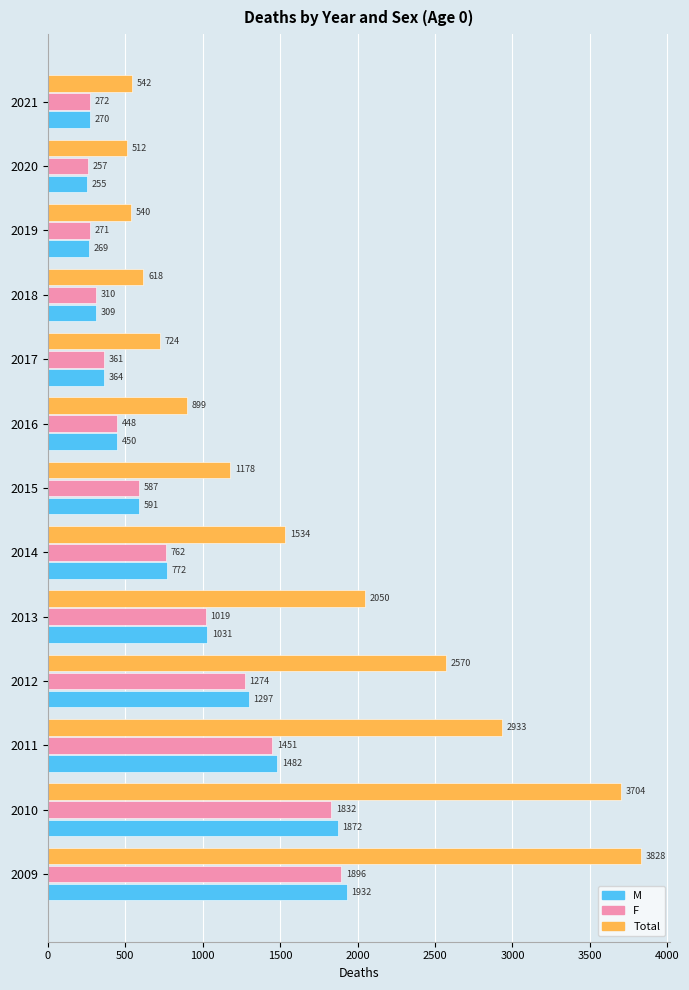

Read the M value at 2021, to the nearest 50.

250